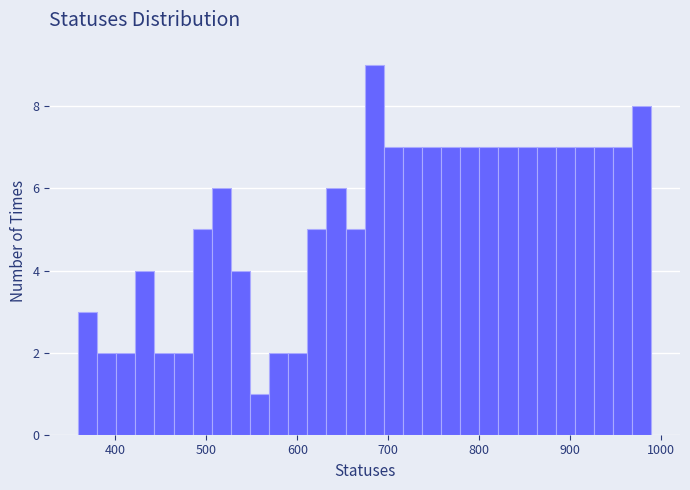

Read against the x-axis, roughly where is the centre of the tallest bar?

680